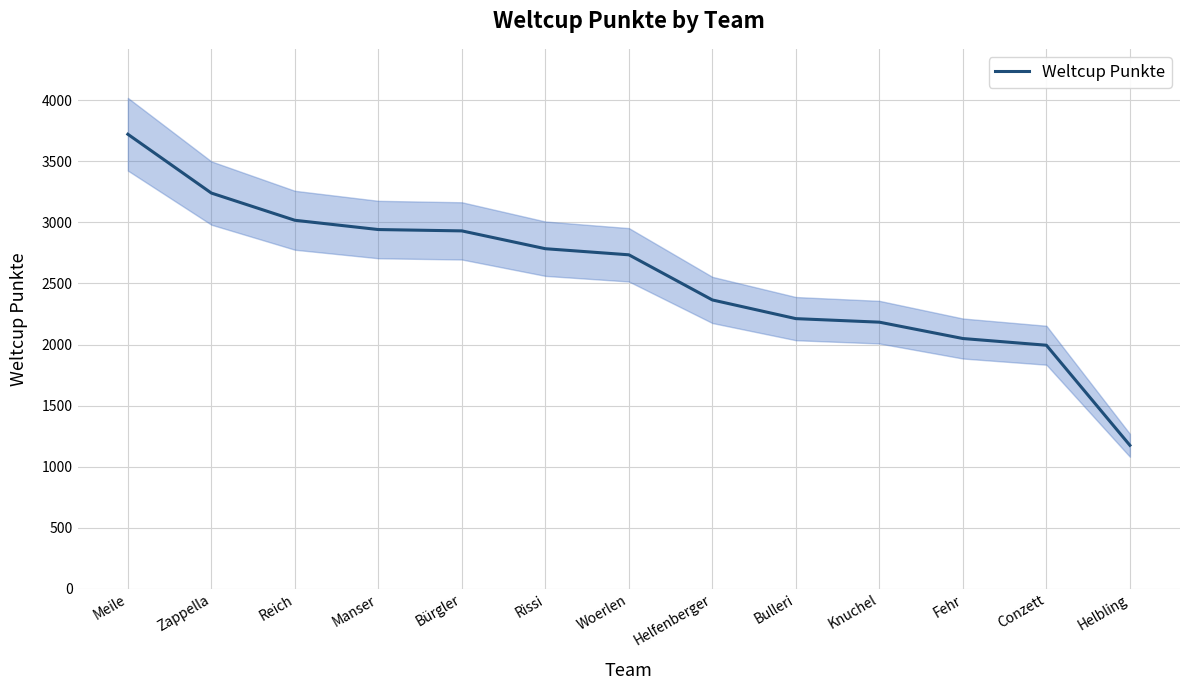

Read the value at Zappella, to the nearest 10.

3240